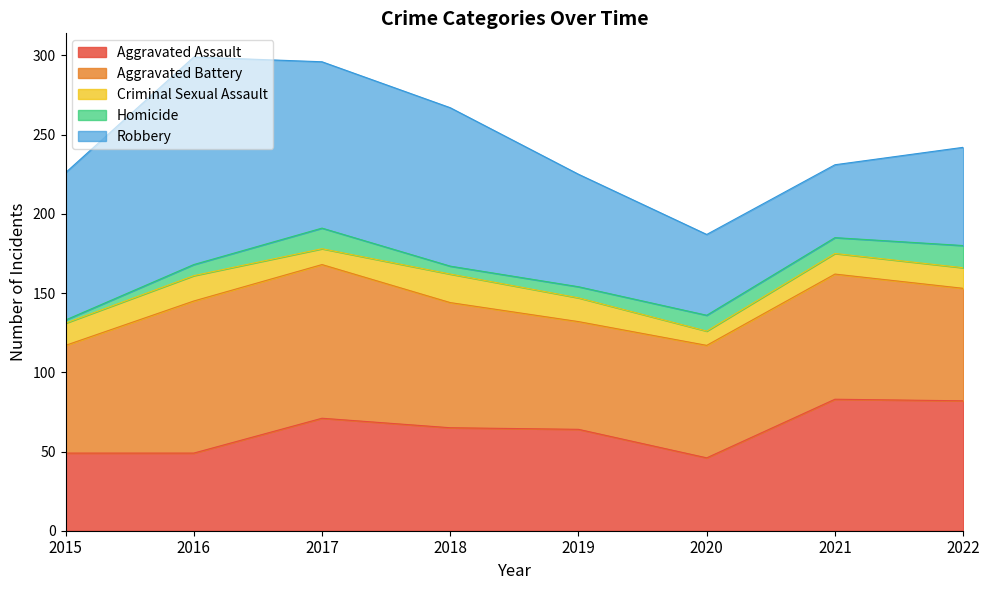

What is the difference between the Criminal Sexual Assault values at 2015 and 2018?

4